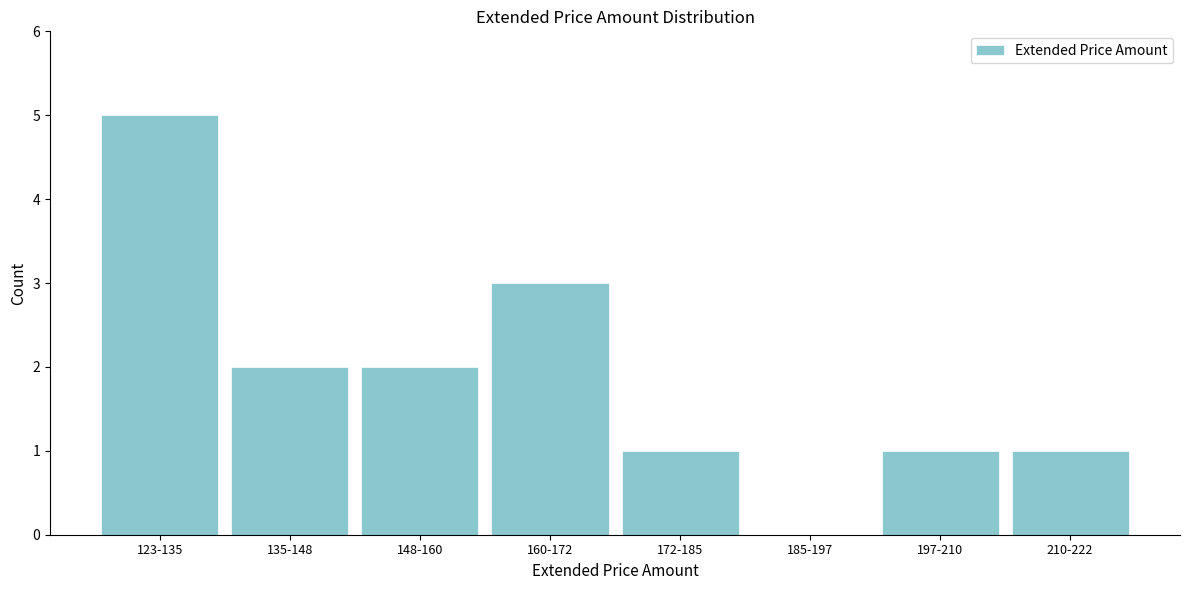

Reading right to left, list all the values displayed in this chart.

210-222=1	197-210=1	185-197=0	172-185=1	160-172=3	148-160=2	135-148=2	123-135=5